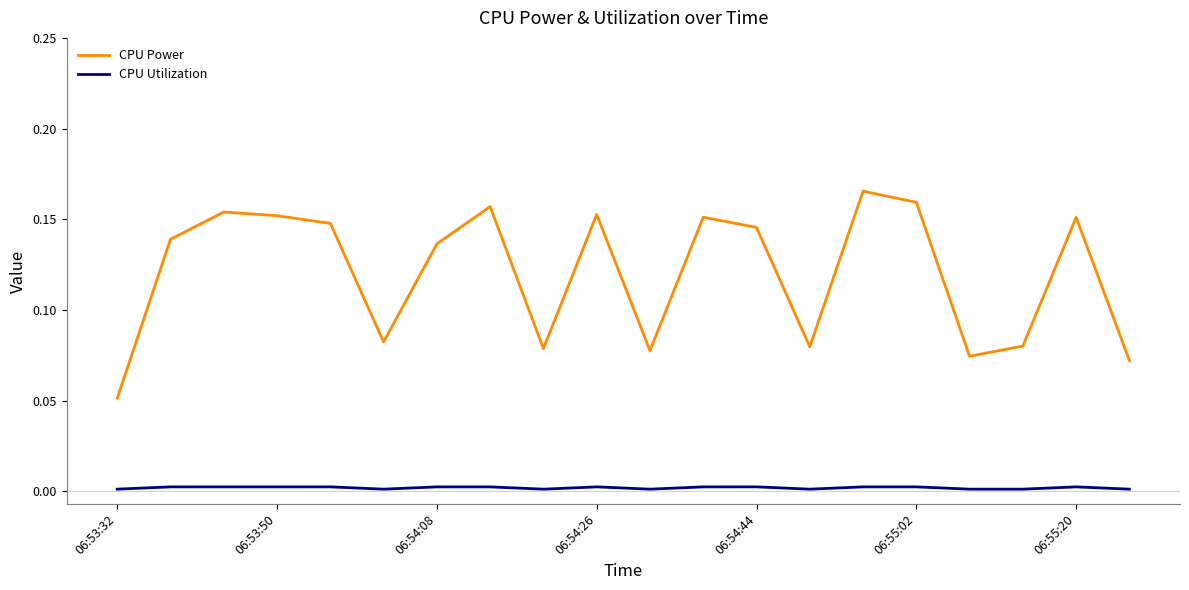

Rank the series by their average value, from highest to lowest.

CPU Power, CPU Utilization